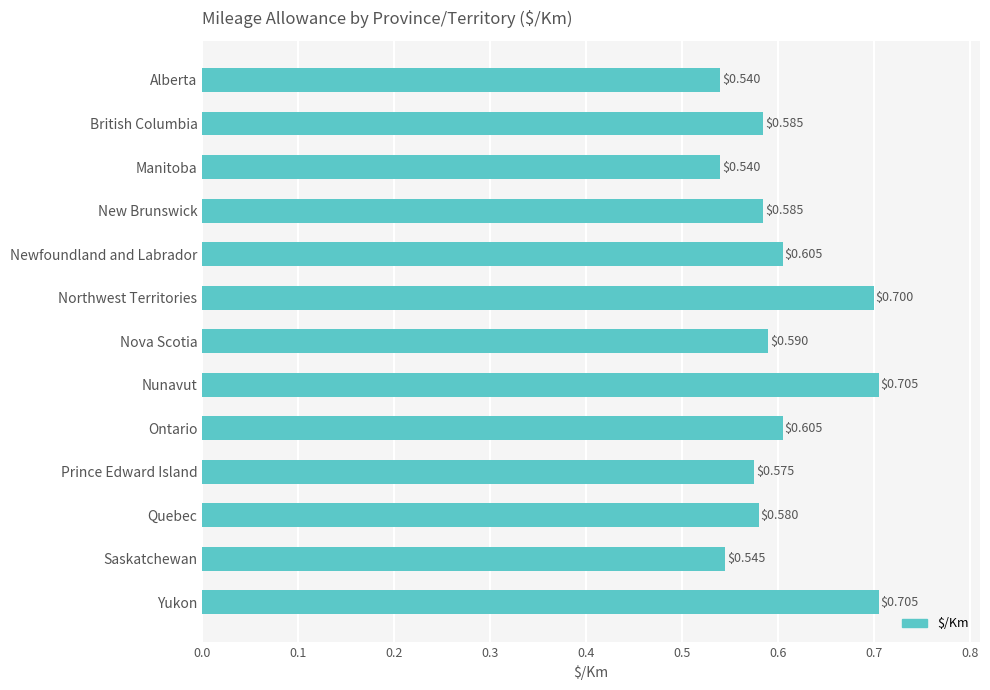

What is the label of the 1st bar from the top?

Alberta